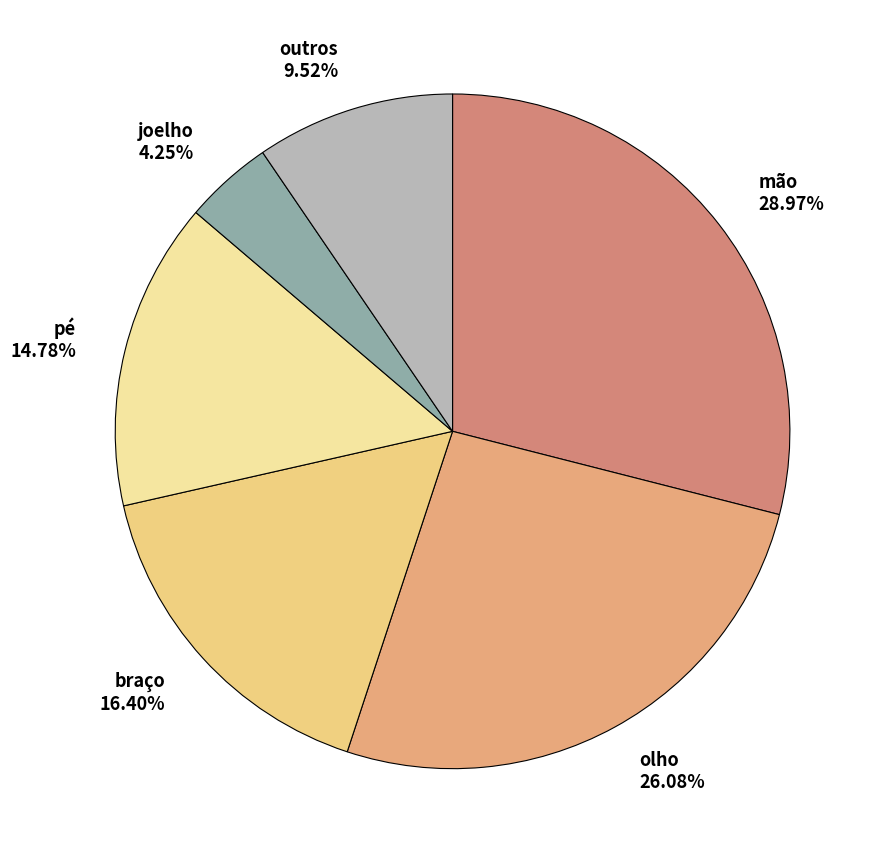

Which category has the smallest portion of the pie?

joelho